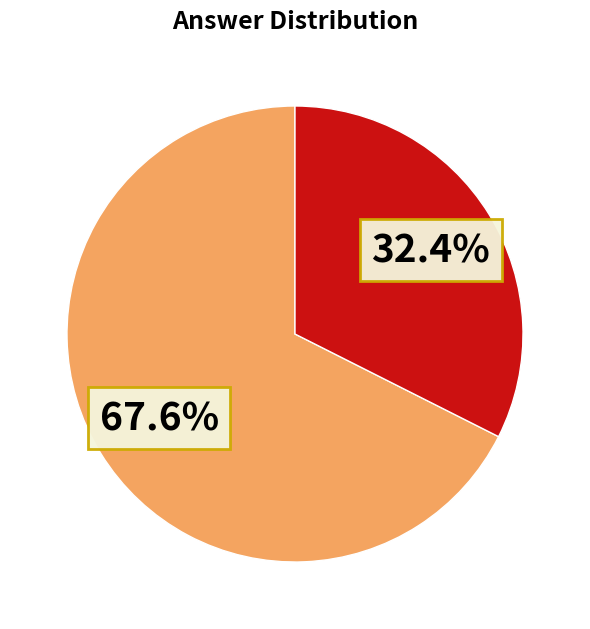

Is there any slice that represents more than half of the pie?

Yes